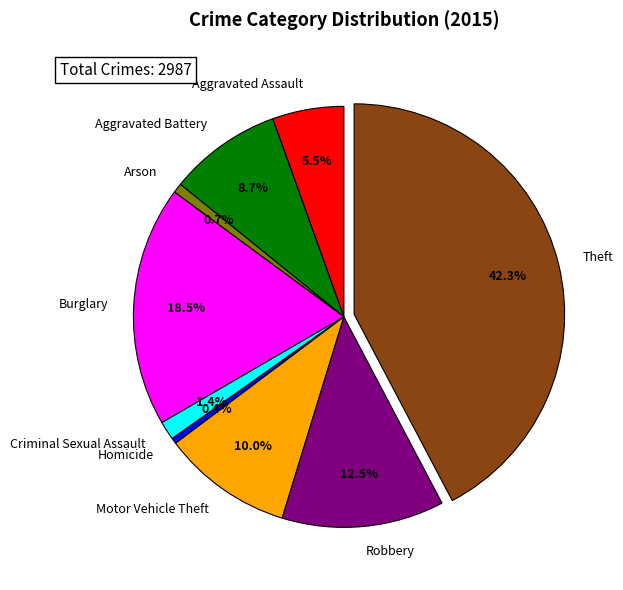

What percentage is NOT represented by Arson?

99.3%